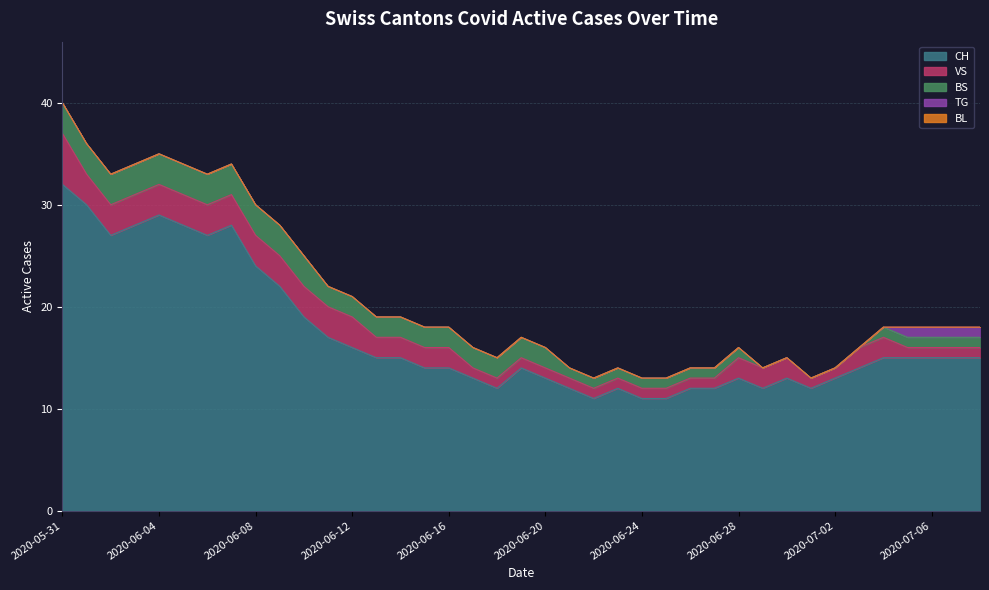

What is the sum of the TG values at 2020-06-14 and 2020-07-06?

1